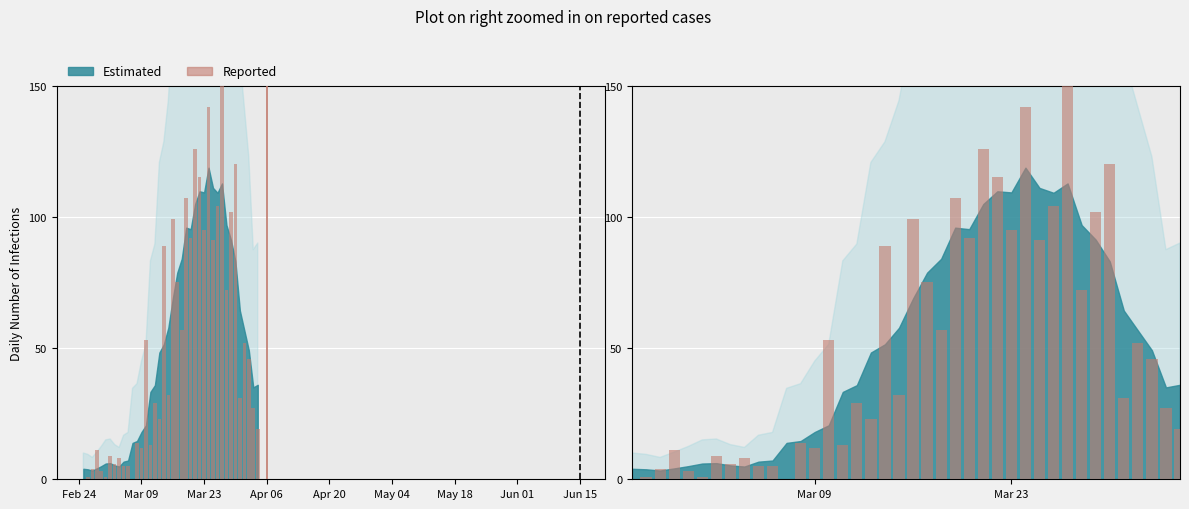

Which label corresponds to the smallest value in the chart?

Feb 24